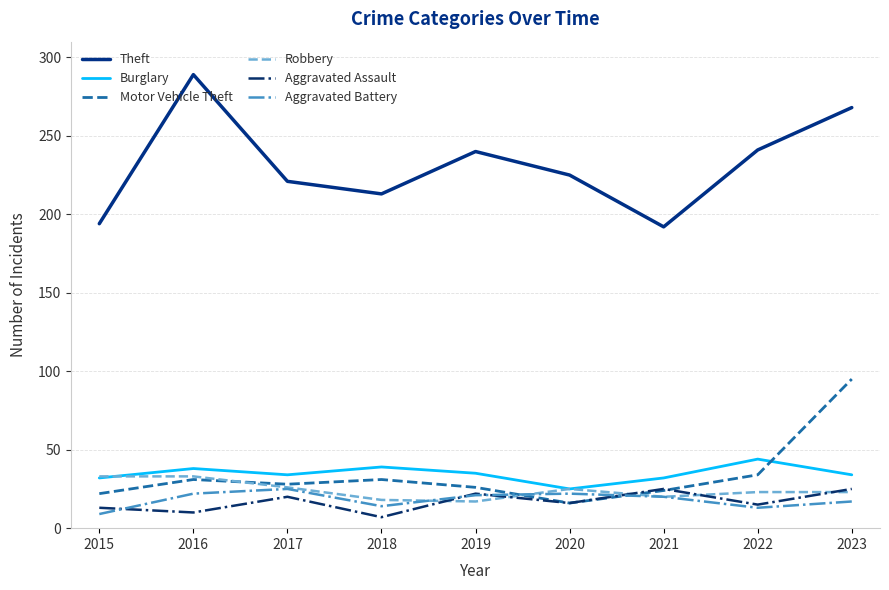

What are all the series names shown in the legend?

Theft, Burglary, Motor Vehicle Theft, Robbery, Aggravated Assault, Aggravated Battery